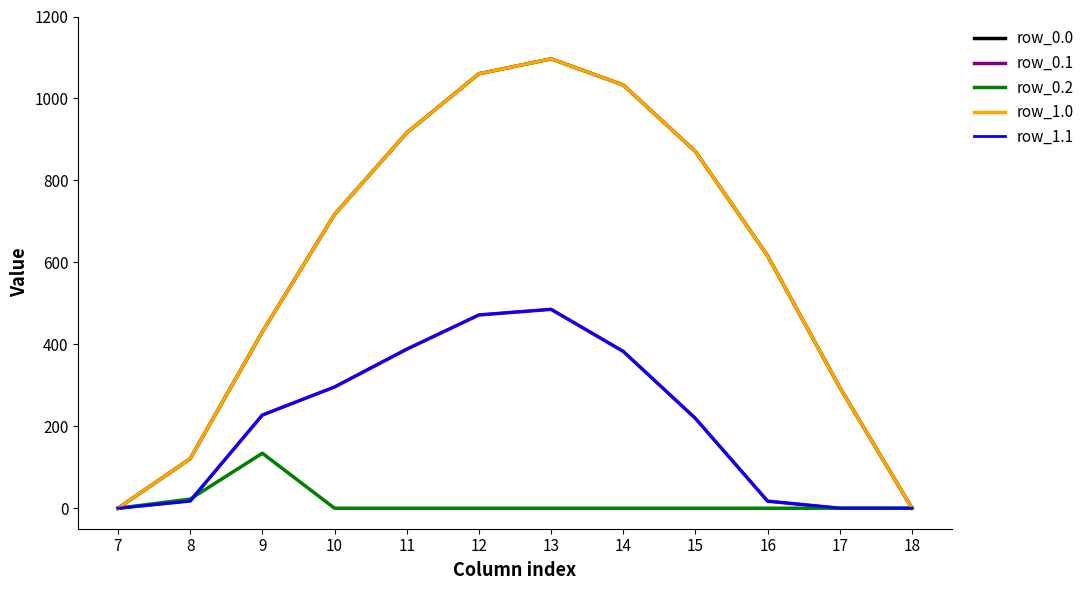

True or false: row_1.1 and row_0.0 cross at least once.

False